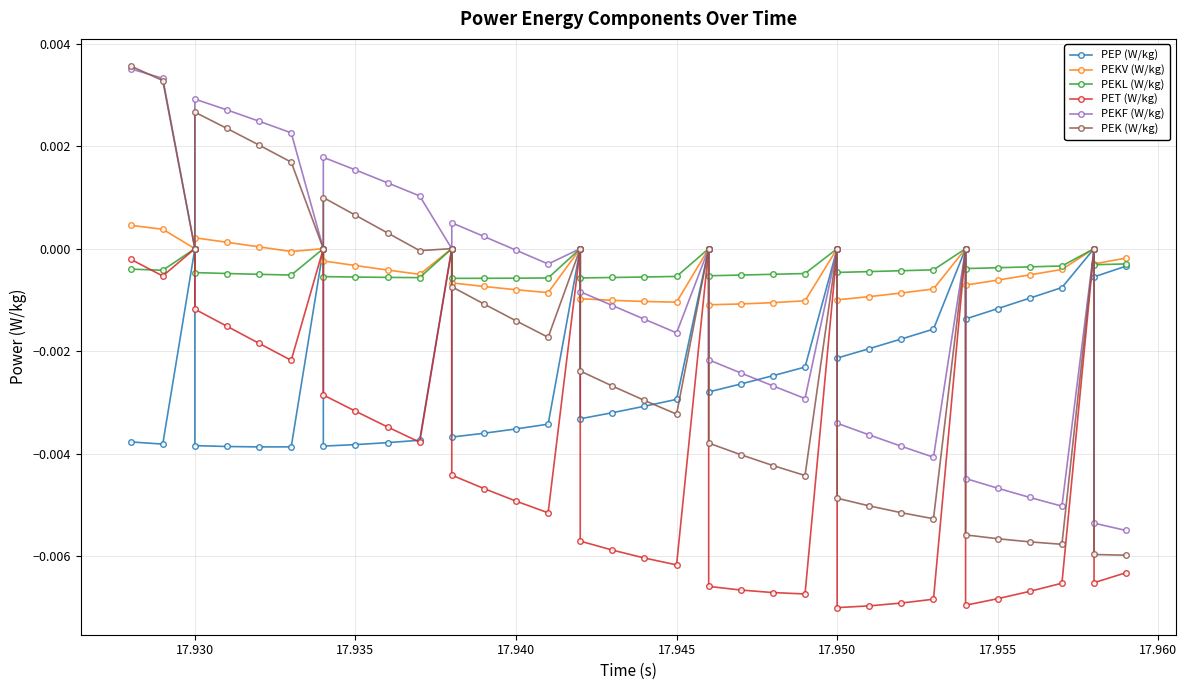

How many times do PEK (W/kg) and PEKF (W/kg) cross each other?

1